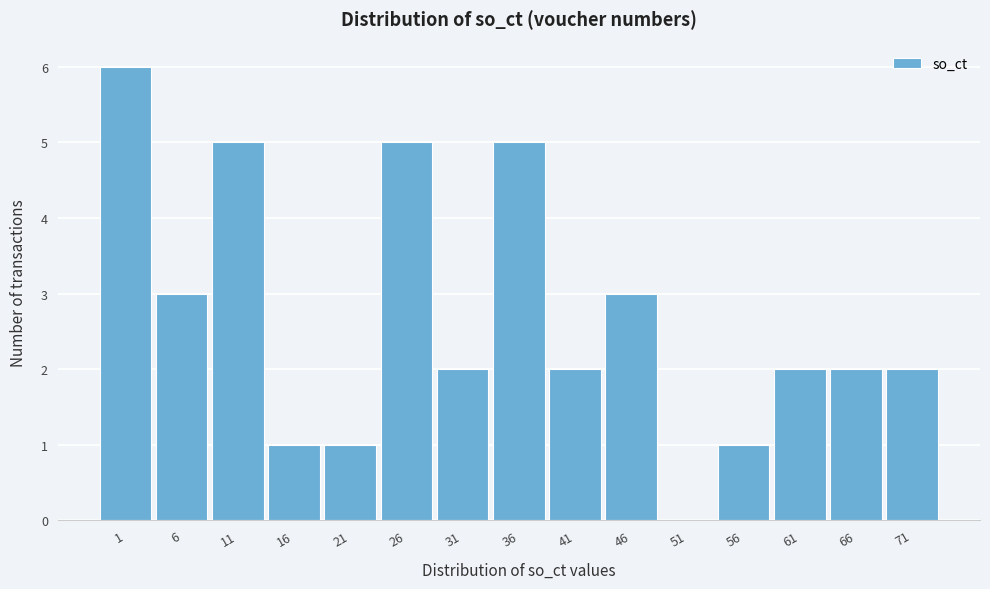

Reading left to right, list all the values displayed in this chart.

1=6	6=3	11=5	16=1	21=1	26=5	31=2	36=5	41=2	46=3	51=0	56=1	61=2	66=2	71=2